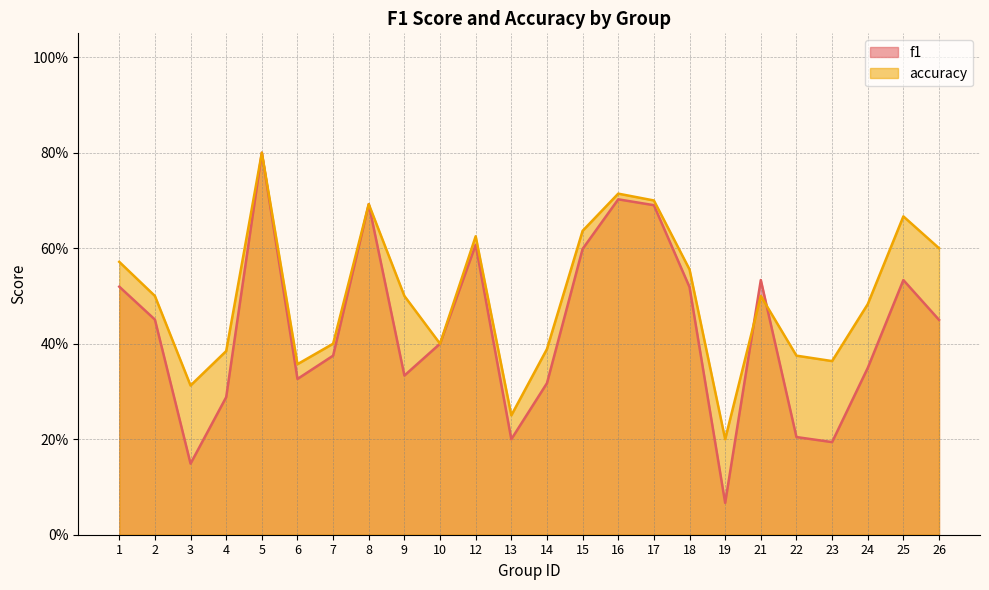

What is the approximate value of accuracy at 26?

0.6